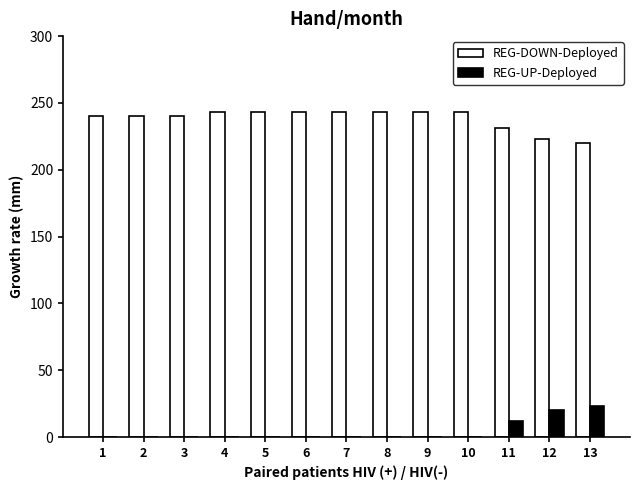

Count the REG-DOWN-Deployed values in the range 240 to 243.

10